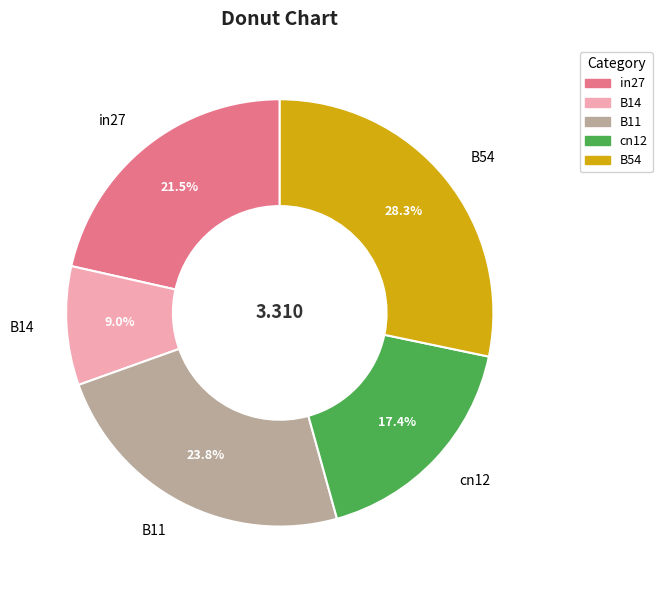

Rank the categories by value from highest to lowest.

B54, B11, in27, cn12, B14